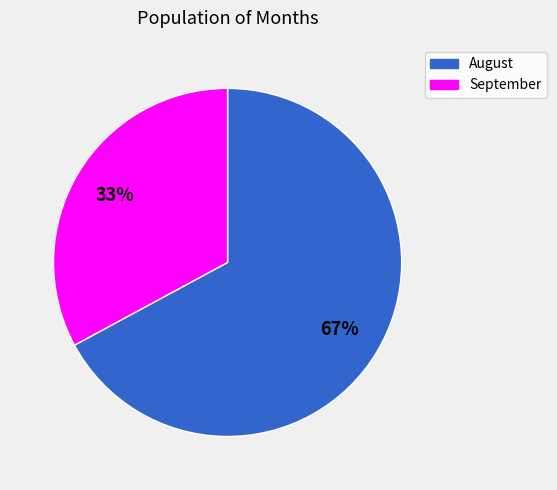

Is there any slice that represents more than half of the pie?

Yes